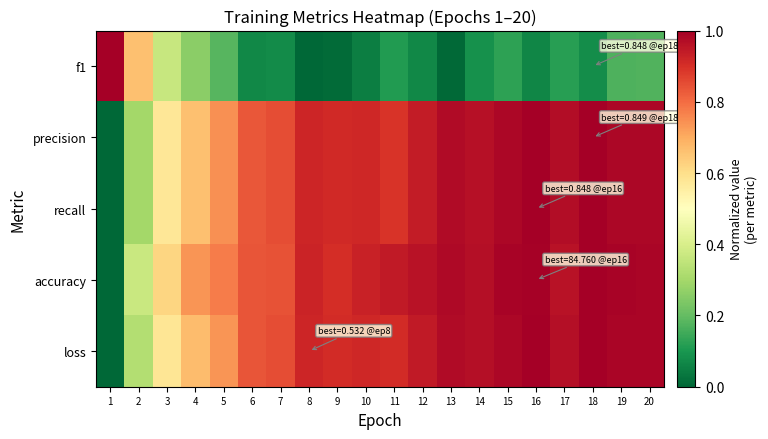

Reading right to left, what are all the values shown in this chart?

f1: 20=0.2	19=0.2	18=0.1	17=0.1	16=0.1	15=0.1	14=0.1	13=0.0	12=0.1	11=0.1	10=0.1	9=0.0	8=0.0	7=0.1	6=0.1	5=0.2	4=0.3	3=0.4	2=0.7	1=1.0
precision: 20=1.0	19=1.0	18=1.0	17=1.0	16=1.0	15=1.0	14=1.0	13=1.0	12=0.9	11=0.9	10=0.9	9=0.9	8=0.9	7=0.8	6=0.8	5=0.7	4=0.7	3=0.6	2=0.3	1=0.0
recall: 20=1.0	19=1.0	18=1.0	17=1.0	16=1.0	15=1.0	14=1.0	13=1.0	12=0.9	11=0.9	10=0.9	9=0.9	8=0.9	7=0.8	6=0.8	5=0.7	4=0.7	3=0.6	2=0.3	1=0.0
accuracy: 20=1.0	19=1.0	18=1.0	17=1.0	16=1.0	15=1.0	14=1.0	13=1.0	12=1.0	11=0.9	10=0.9	9=0.9	8=0.9	7=0.8	6=0.8	5=0.8	4=0.7	3=0.6	2=0.4	1=0.0
loss: 20=1.0	19=1.0	18=1.0	17=1.0	16=1.0	15=1.0	14=1.0	13=1.0	12=0.9	11=0.9	10=0.9	9=0.9	8=0.9	7=0.9	6=0.8	5=0.7	4=0.7	3=0.6	2=0.3	1=0.0